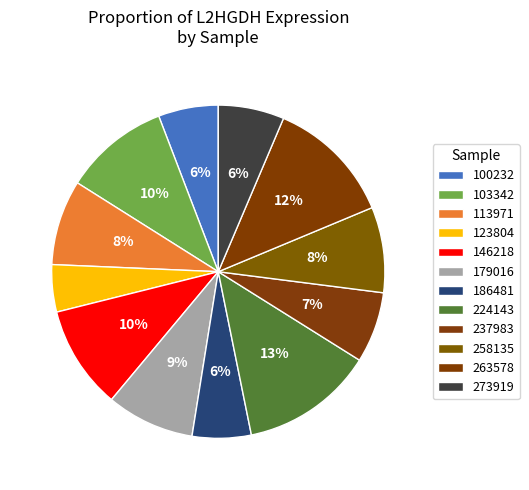

Does 146218 account for over 50% of the chart?

No